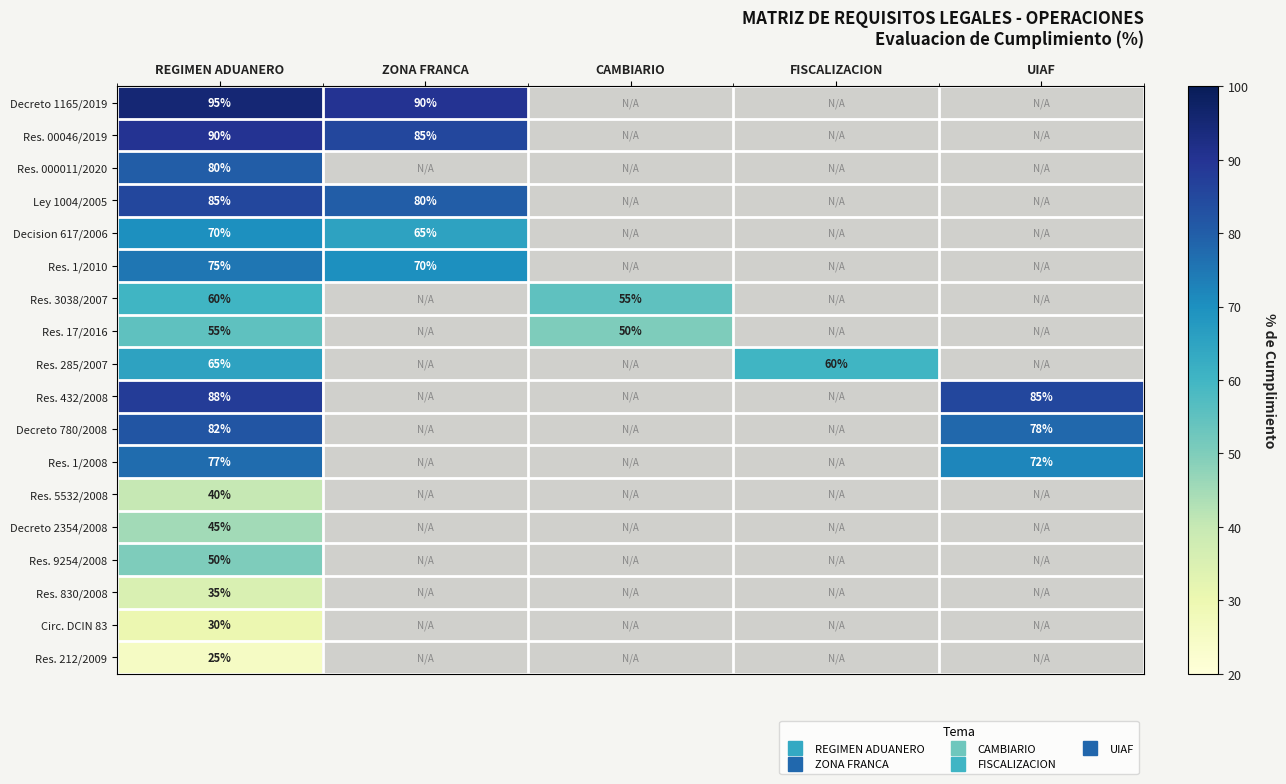

Is the value of Res. 1/2008 at CAMBIARIO greater than the value of Res. 00046/2019 at FISCALIZACION?

No